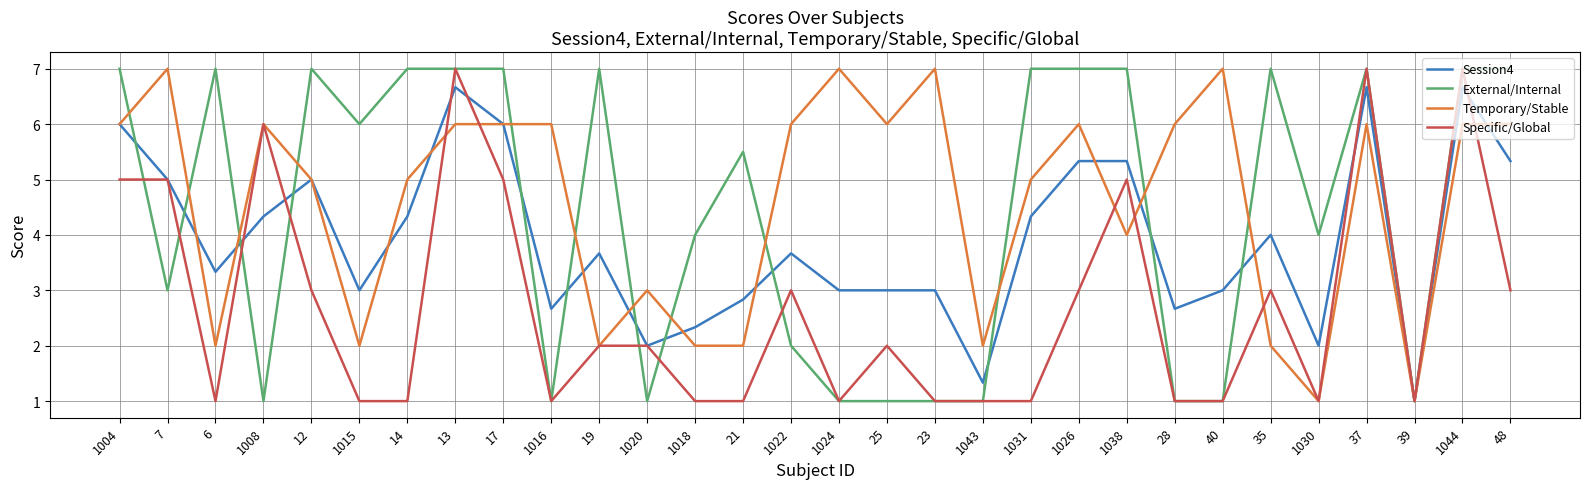

How many Temporary/Stable values are between 2 and 6?

24